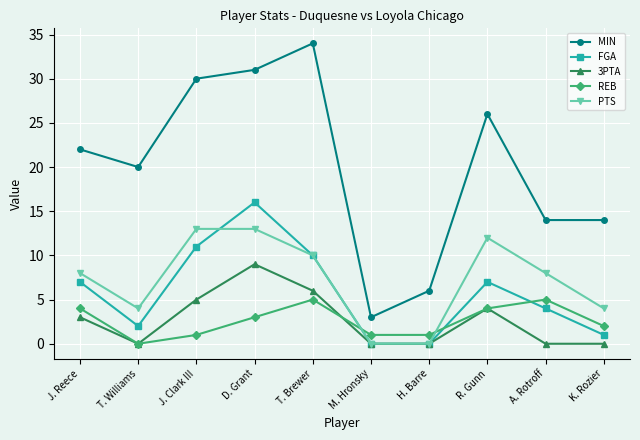

What is the highest value of the 3PTA series?

9